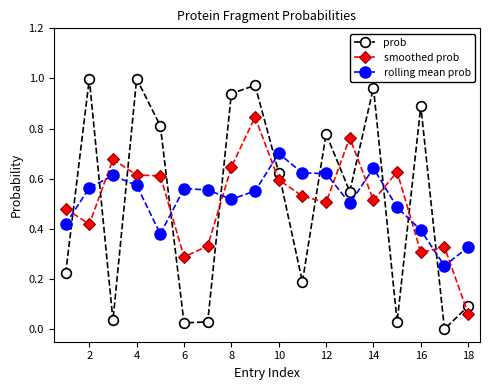

Does the chart have visible grid lines?

No